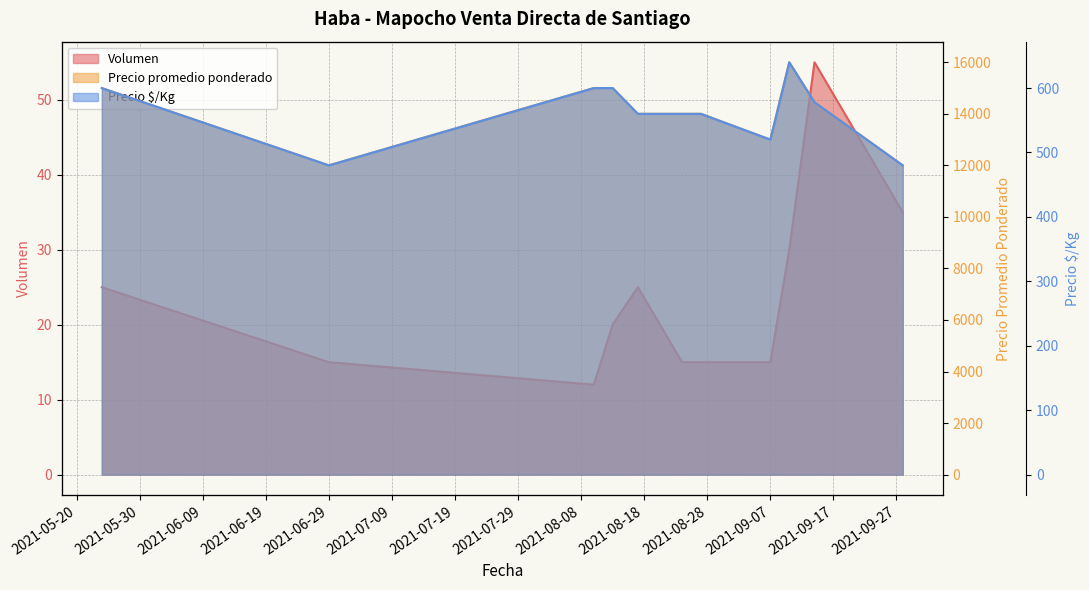

True or false: Precio promedio ponderado and Volumen intersect in this chart.

False